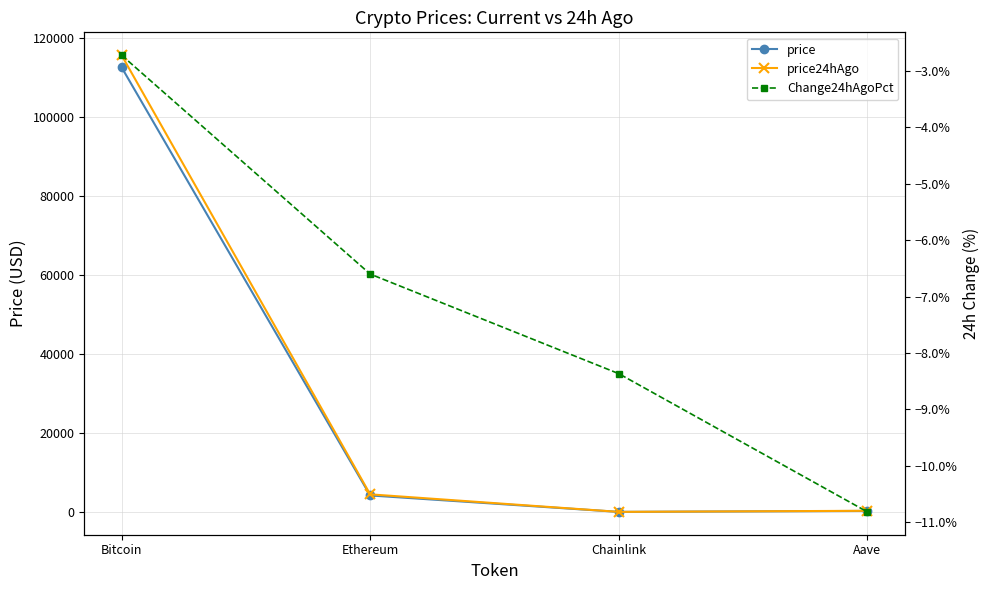

Rank the series by their maximum value, from highest to lowest.

price24hAgo, price, Change24hAgoPct